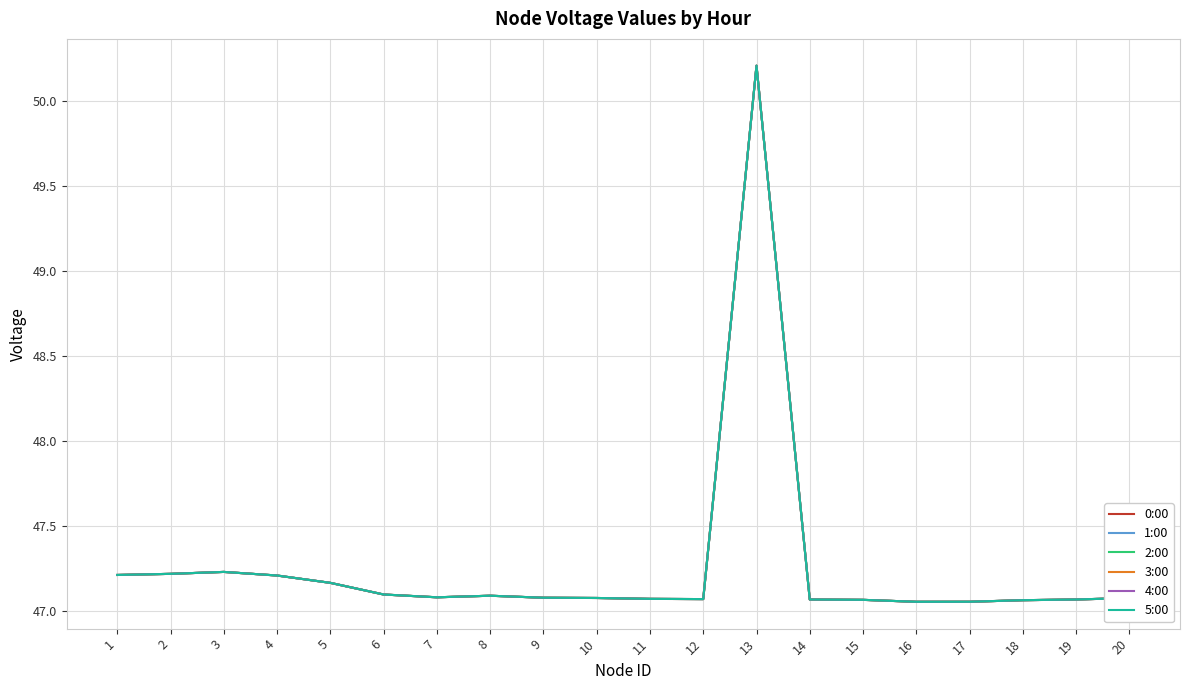

What is the approximate value of 4:00 at 4?

47.2